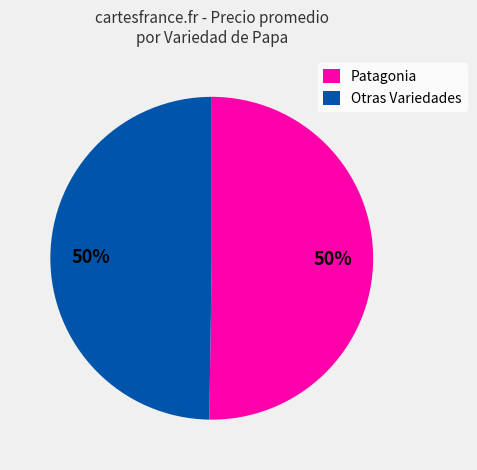

Is the sum of Otras Variedades and Patagonia greater than half?

Yes